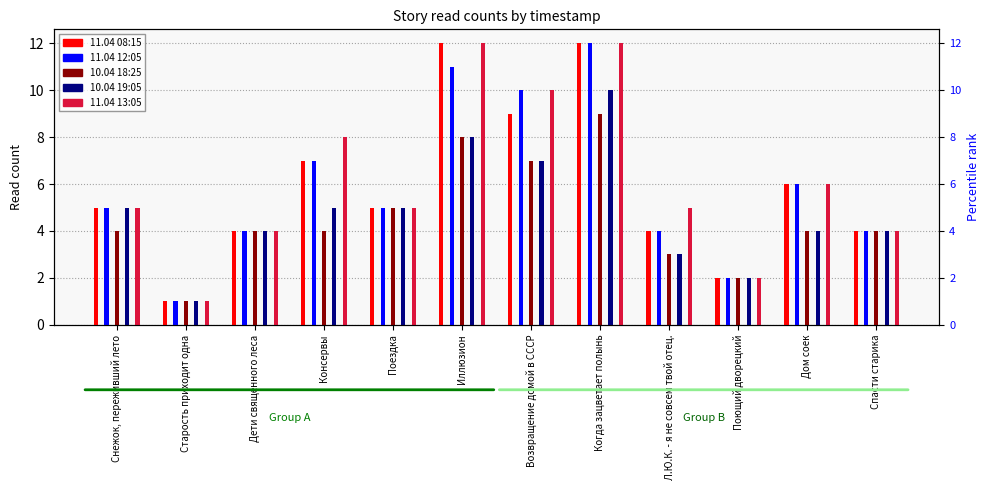

Which has a higher value, Снежок, переживший лето or Старость приходит одна?

Снежок, переживший лето